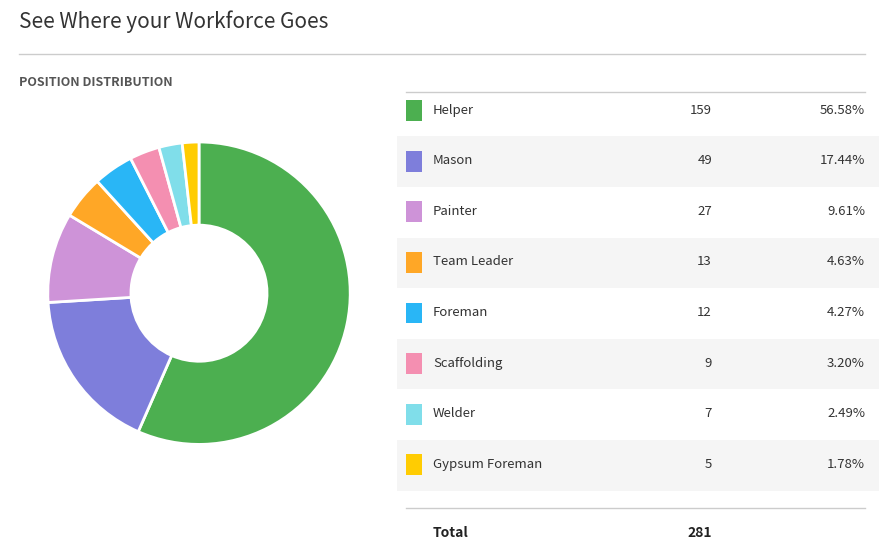

Is there a majority slice in this chart?

Yes